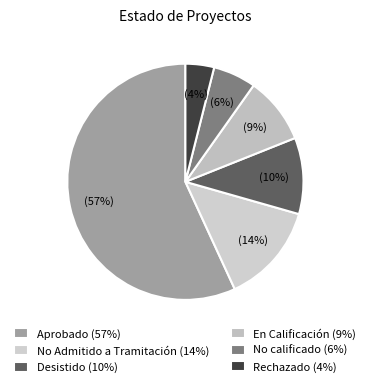

To the nearest percent, what is the difference between the largest and smallest slice percentages?

53%